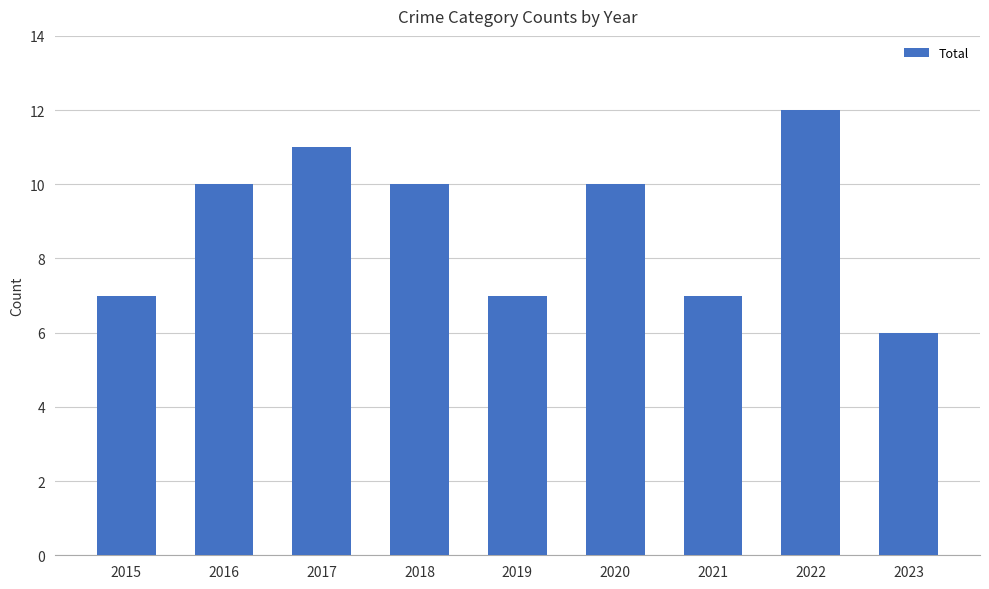

What is the approximate value at 2018?

10